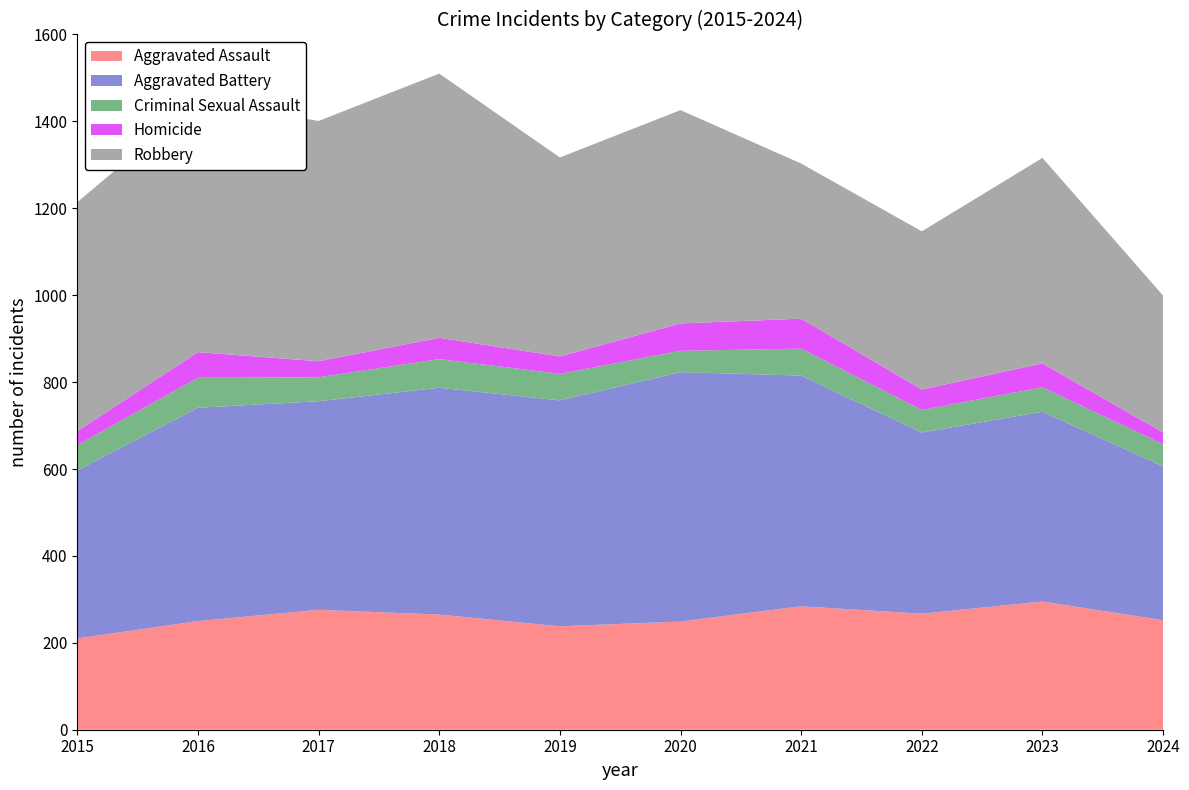

Reading right to left, extract all data points from this chart.

Aggravated Assault: 252	295	267	284	249	238	265	276	250	210
Aggravated Battery: 354	437	417	531	574	520	522	480	491	387
Criminal Sexual Assault: 51	56	52	62	49	61	66	55	69	58
Homicide: 27	55	47	69	63	40	49	37	59	32
Robbery: 315	473	364	357	491	458	608	553	579	527